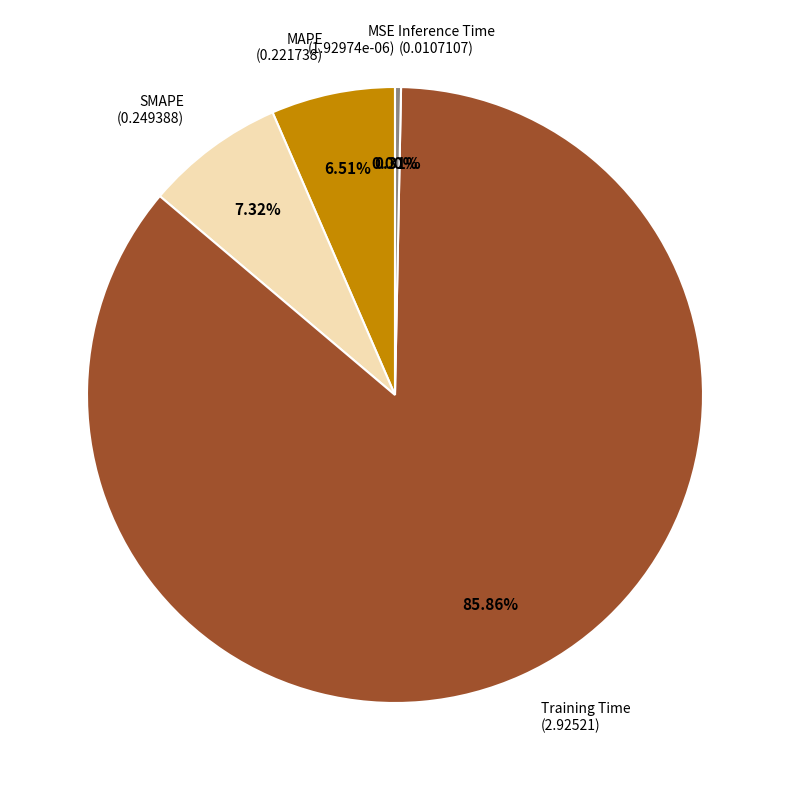

What is the majority slice?

Training Time